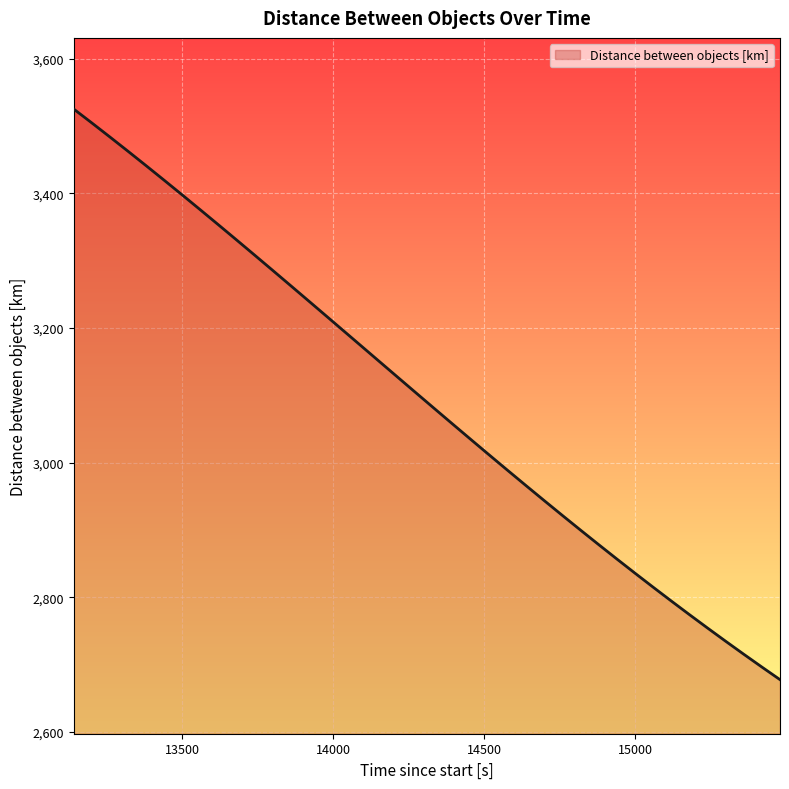

Reading left to right, what are all the values shown in this chart?

3525.1	3504.5	3483.6	3462.4	3440.9	3419.2	3397.3	3375.2	3353.0	3330.5	3307.9	3285.2	3262.3	3239.4	3216.4	3193.4	3170.3	3147.3	3124.2	3101.2	3078.3	3055.4	3032.7	3010.1	2987.6	2965.2	2943.1	2921.1	2899.4	2877.9	2856.6	2835.6	2814.8	2794.3	2774.1	2754.2	2734.6	2715.3	2696.3	2677.6